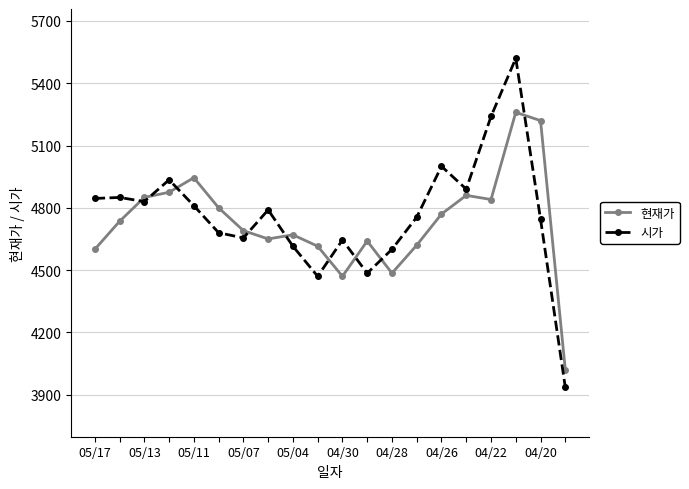

Rank the series by their maximum value, from lowest to highest.

현재가, 시가